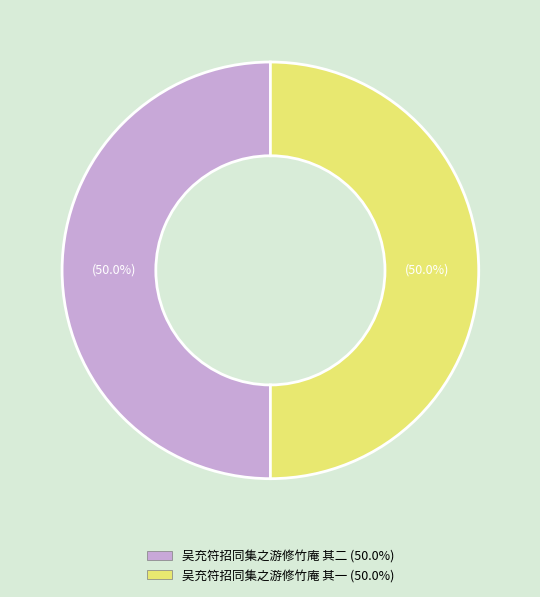

To the nearest percent, what is the average slice percentage?

50%